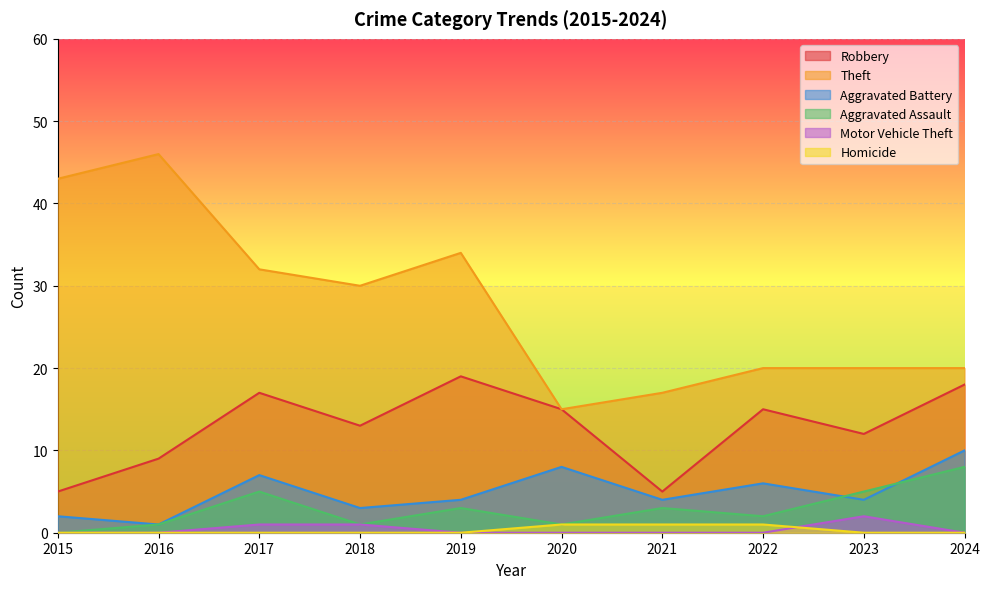

Reading left to right, what are all the values shown in this chart?

Robbery: 5	9	17	13	19	15	5	15	12	18
Theft: 43	46	32	30	34	15	17	20	20	20
Aggravated Battery: 2	1	7	3	4	8	4	6	4	10
Aggravated Assault: 0	1	5	1	3	1	3	2	5	8
Motor Vehicle Theft: 0	0	1	1	0	0	0	0	2	0
Homicide: 0	0	0	0	0	1	1	1	0	0